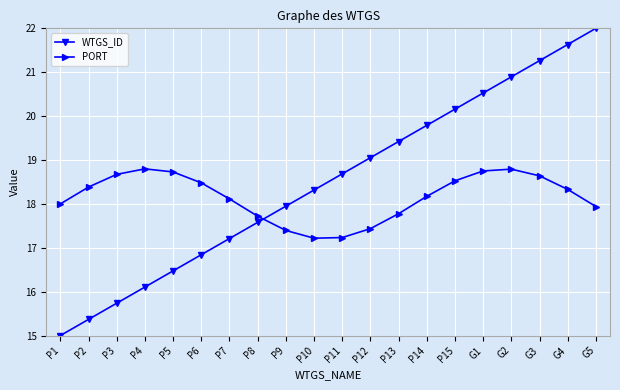

Between P9 and P11, which series saw the biggest shift?

WTGS_ID